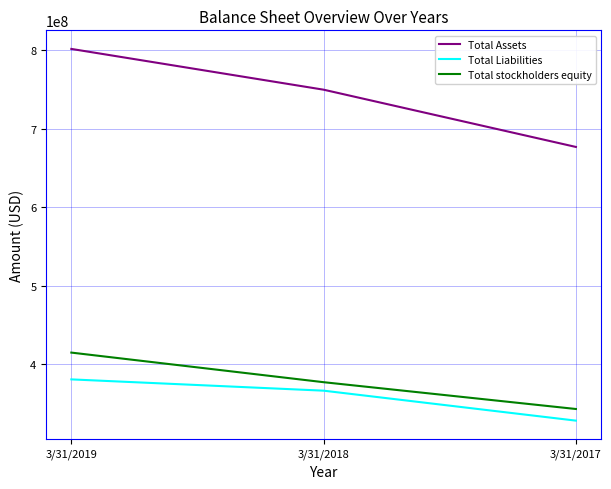

What is the difference between the highest and lowest values at 3/31/2018?

383199000